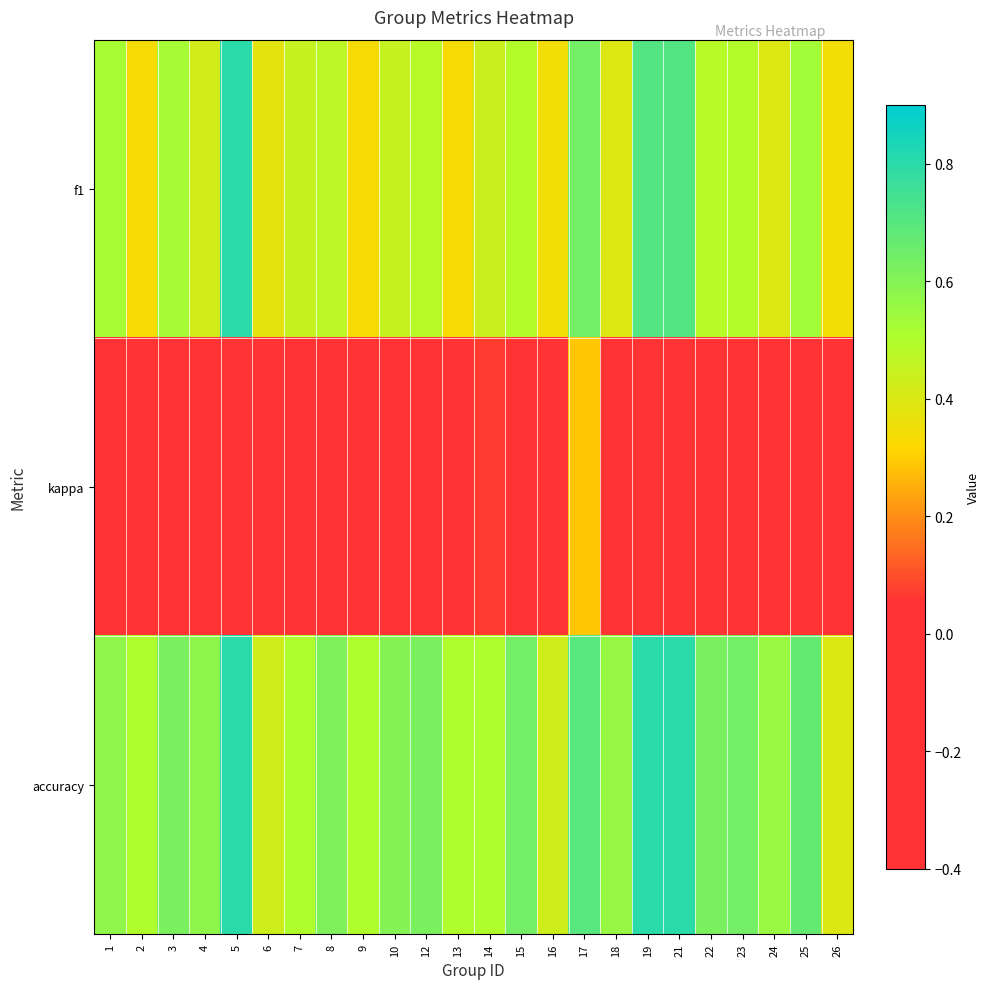

At how many categories does at least one series exceed 0?

24